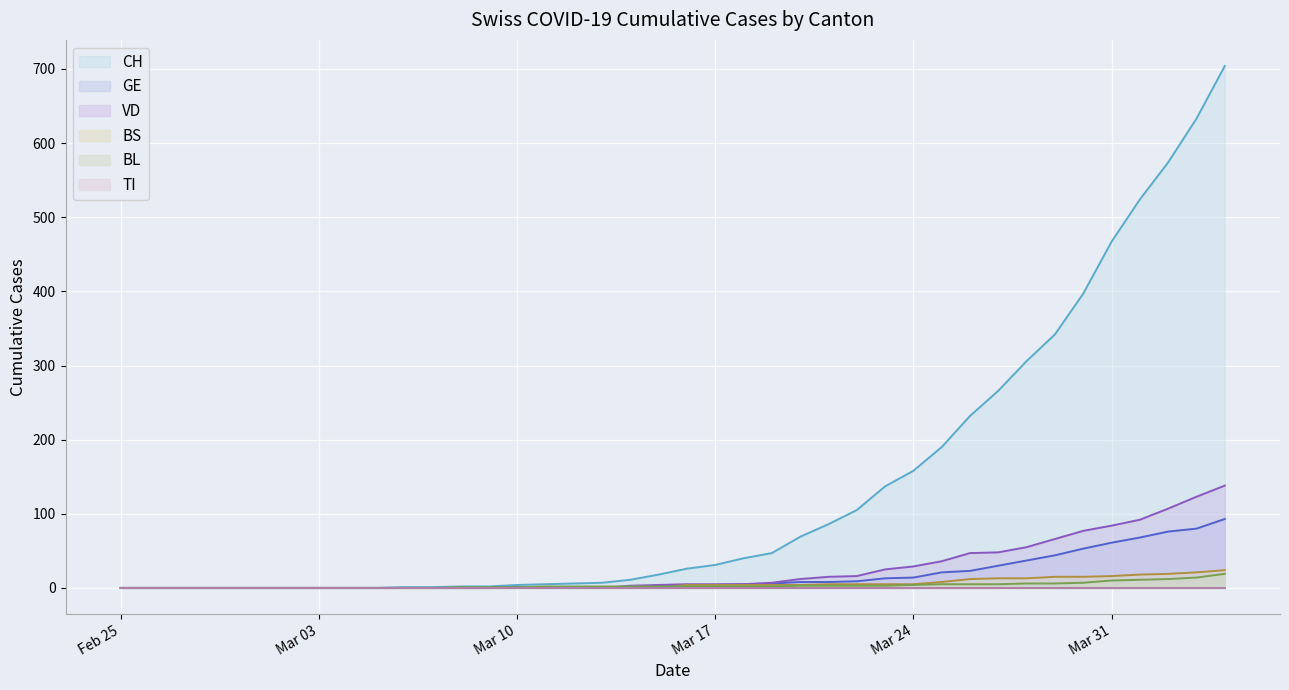

At which label does BL first exceed 2?

2020-03-20